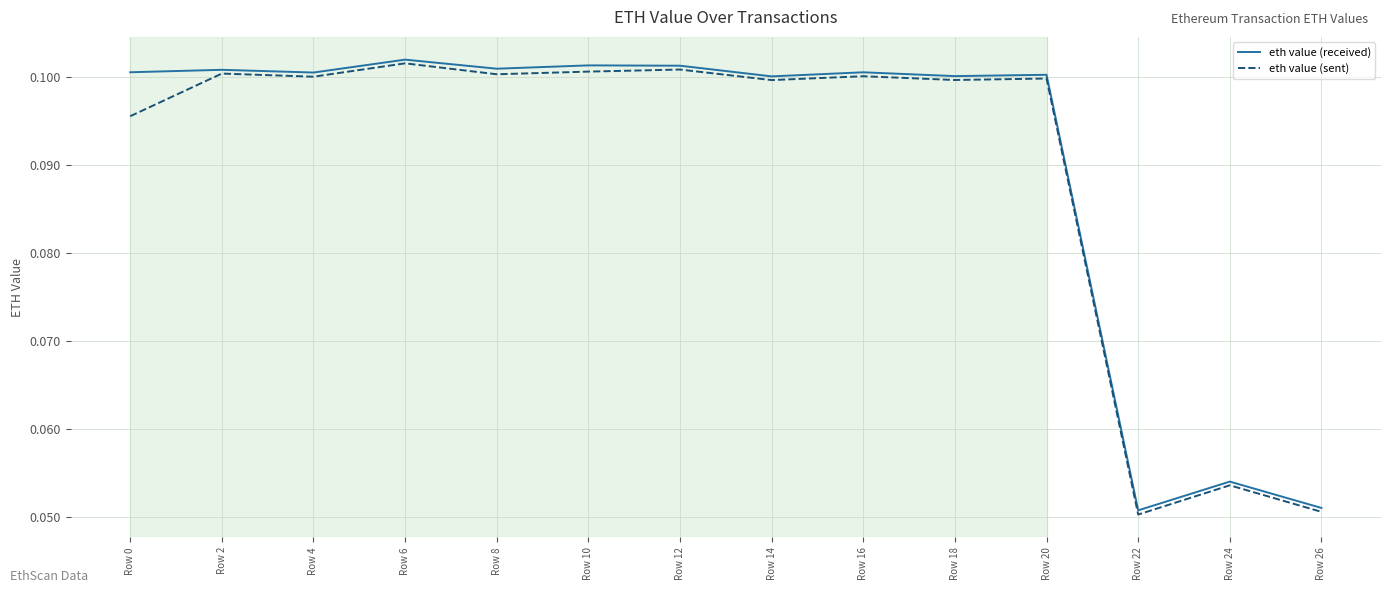

Which series has the widest spread of values?

eth value (sent)